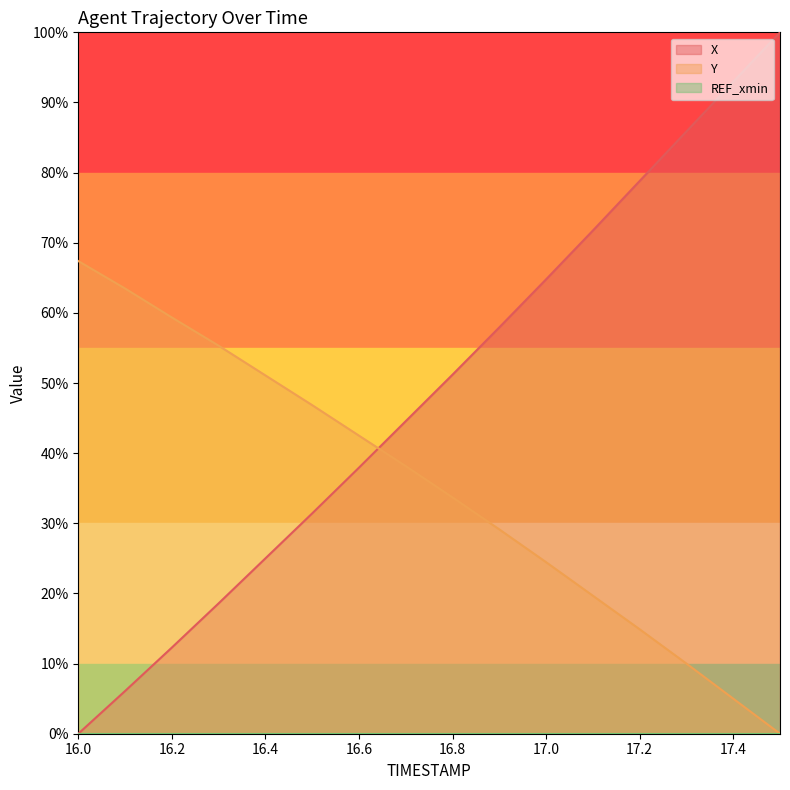

Rank the series by their average value, from lowest to highest.

Y, X